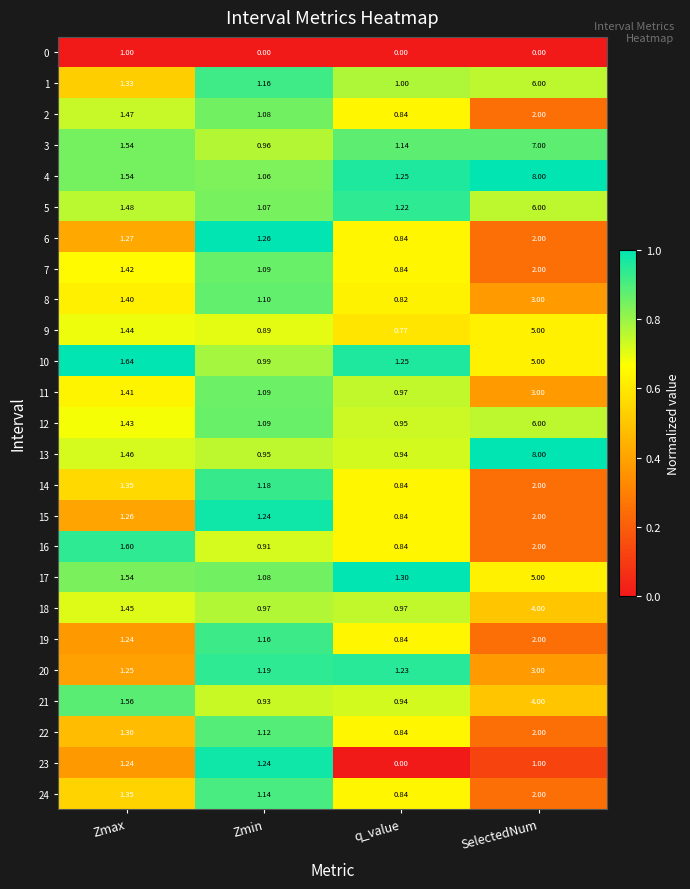

Which label corresponds to the largest value in the chart?

SelectedNum